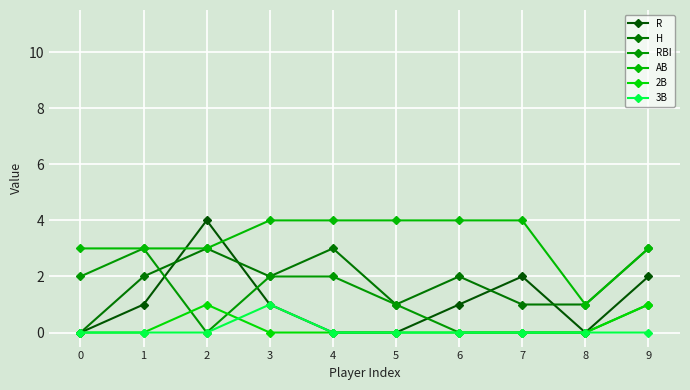

How many positive values does the H series have?

9